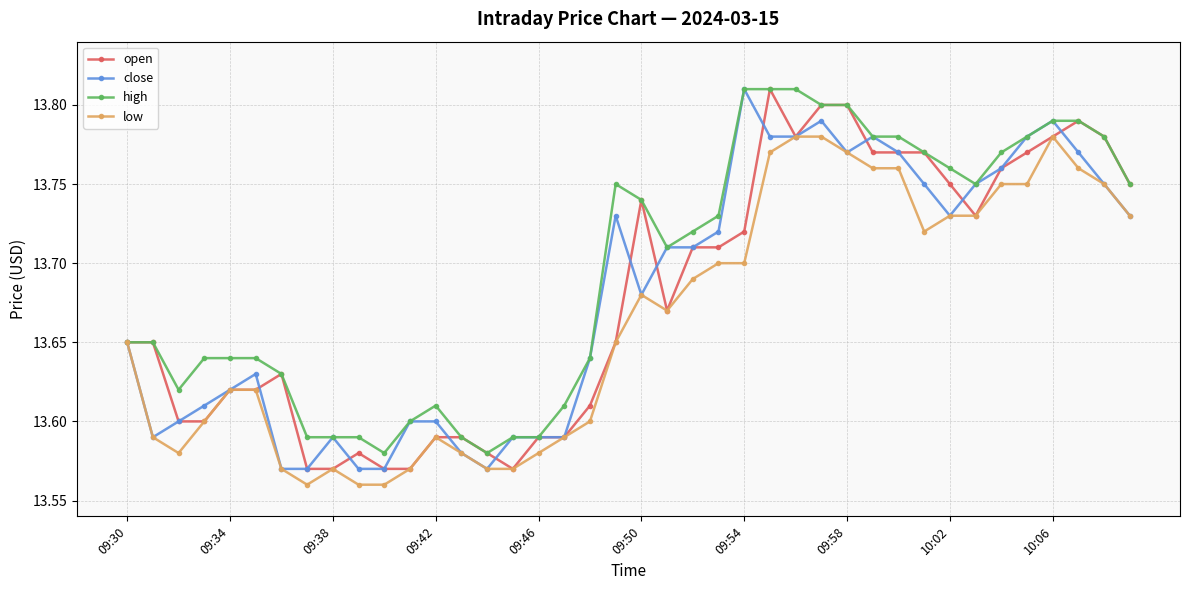

At how many categories does at least one series exceed 13?

40